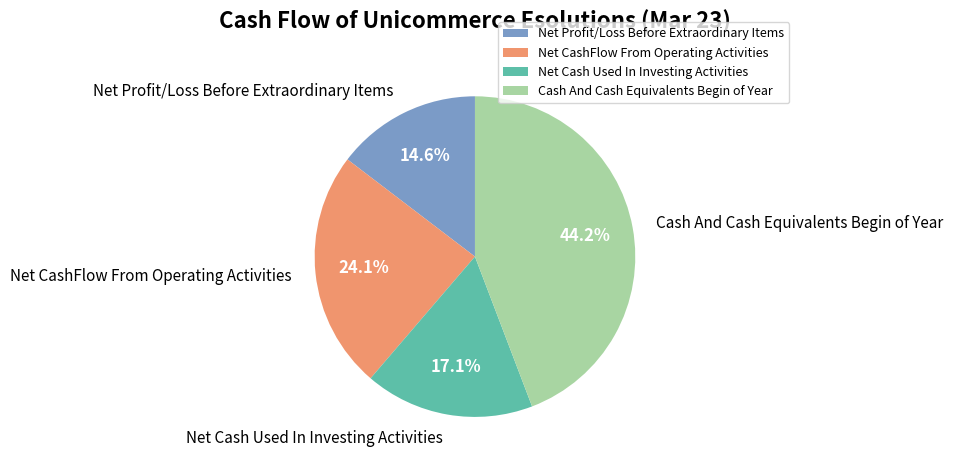

What is the largest slice in the pie chart?

Cash And Cash Equivalents Begin of Year